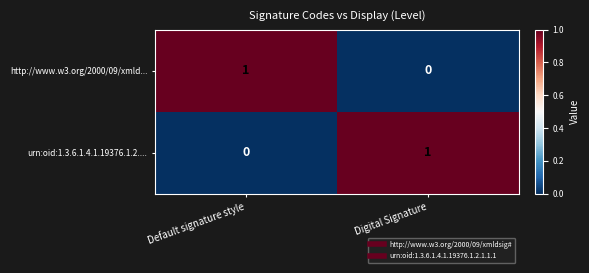

At which label is urn:oid:1.3.6.1.4.1.19376.1.2.... closest to 0?

Default signature style